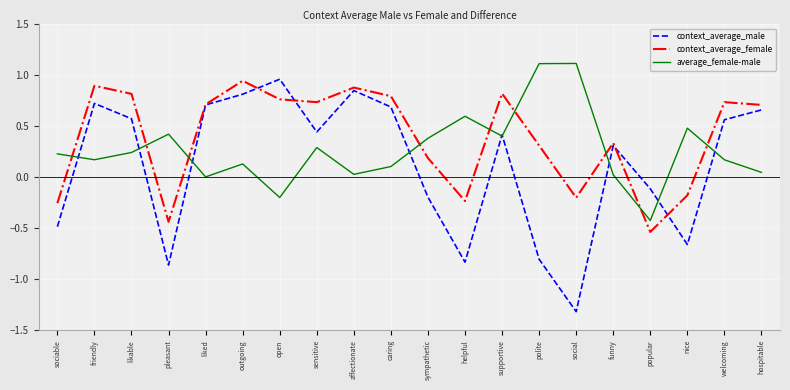

At how many categories does at least one series exceed 0?

19